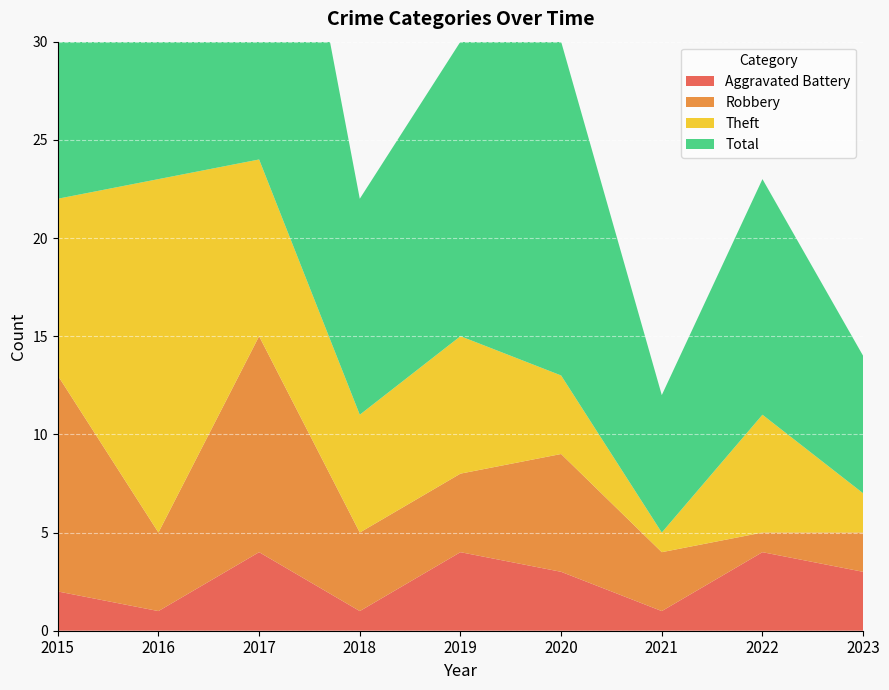

Which series ends up on top after the final intersection of Robbery and Theft?

Theft